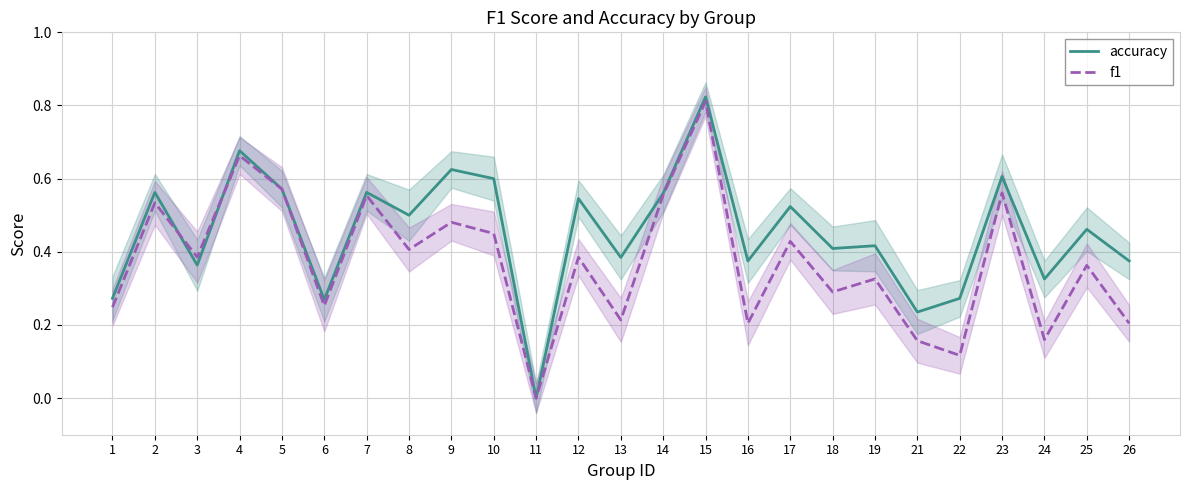

Is it true that accuracy equals 0.3 at 22?

True